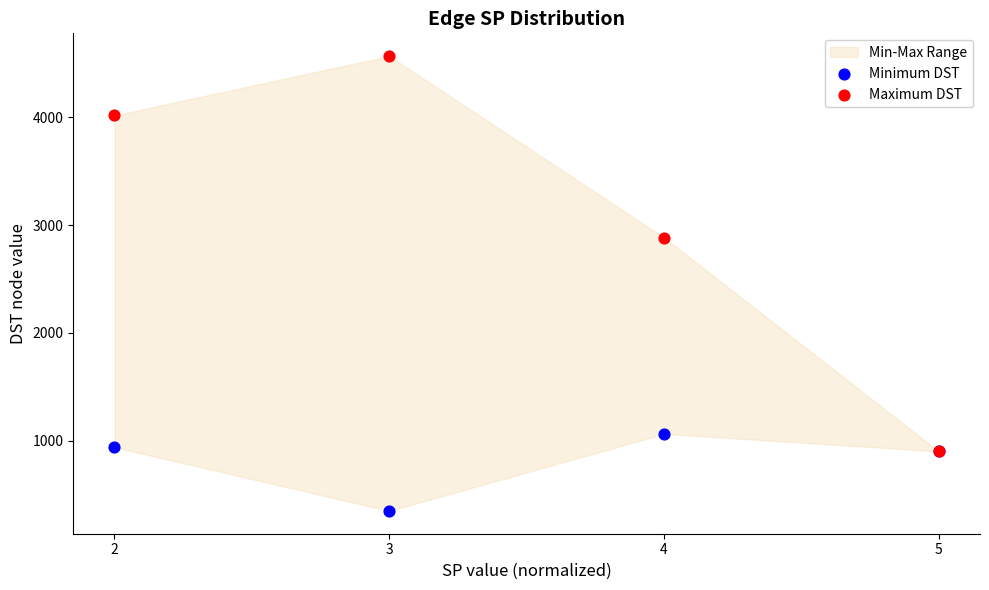

Which series has the widest spread of Y values?

Maximum DST